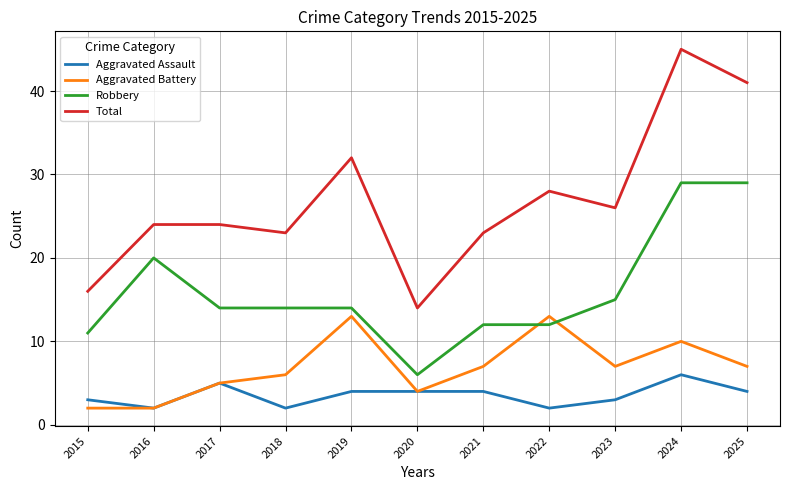

What is the maximum value for Aggravated Battery?

13